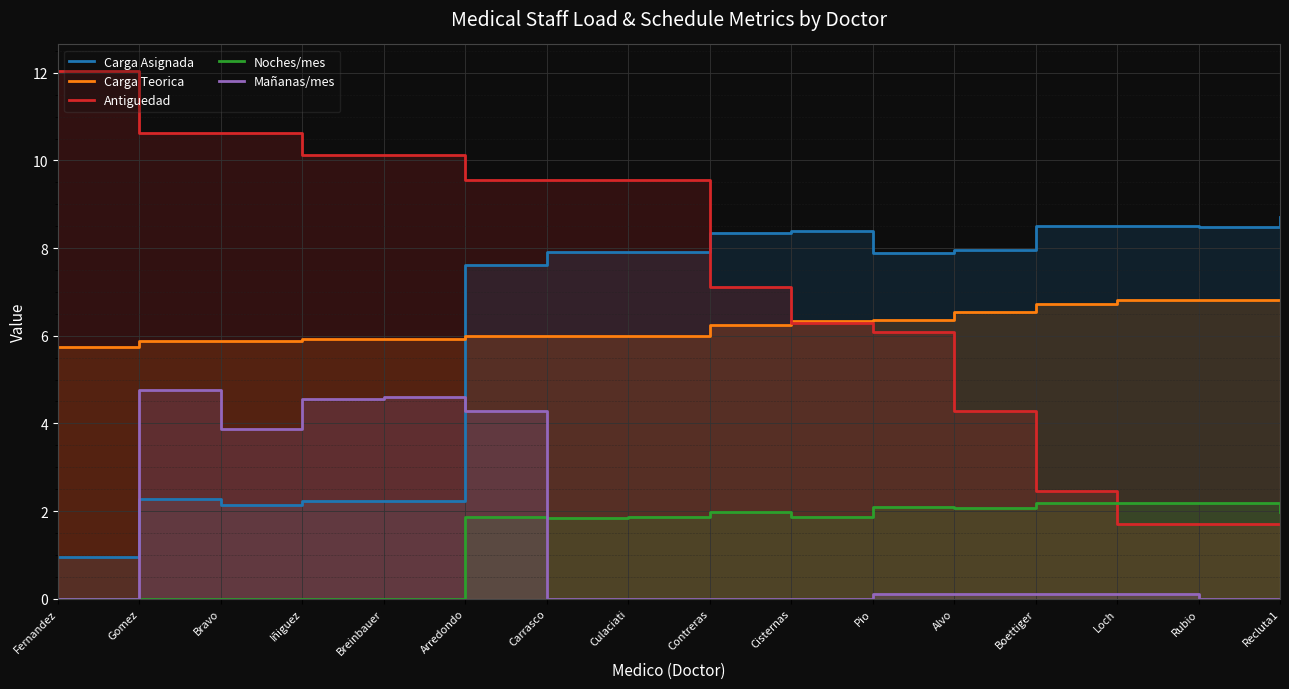

What position from the left is Contreras?

9